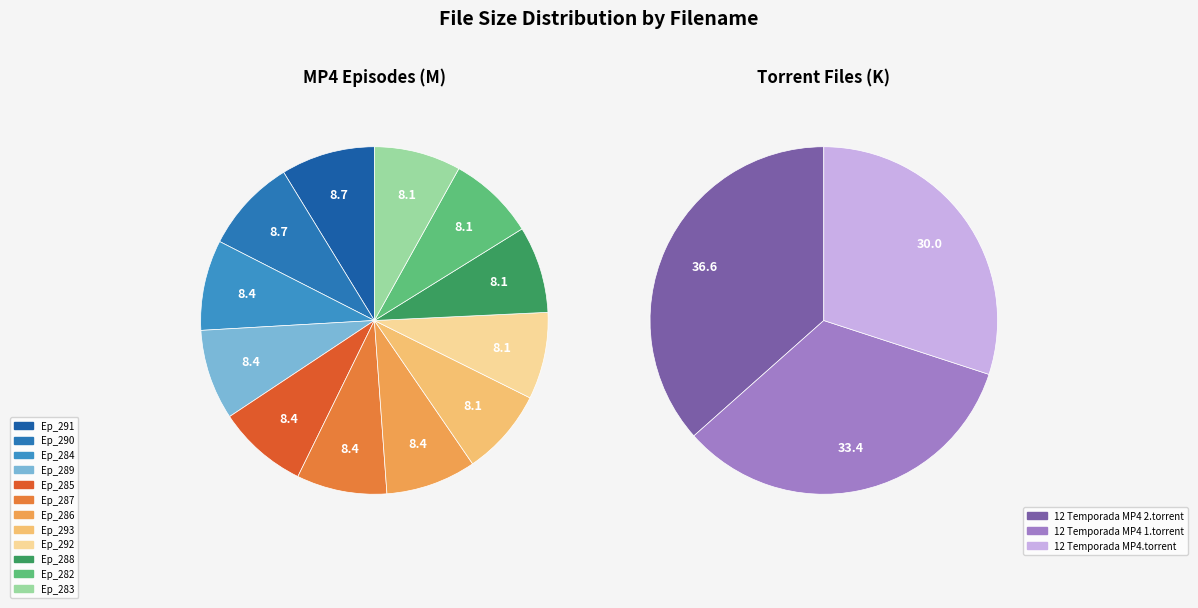

To the nearest percent, what is the average slice percentage?

8%